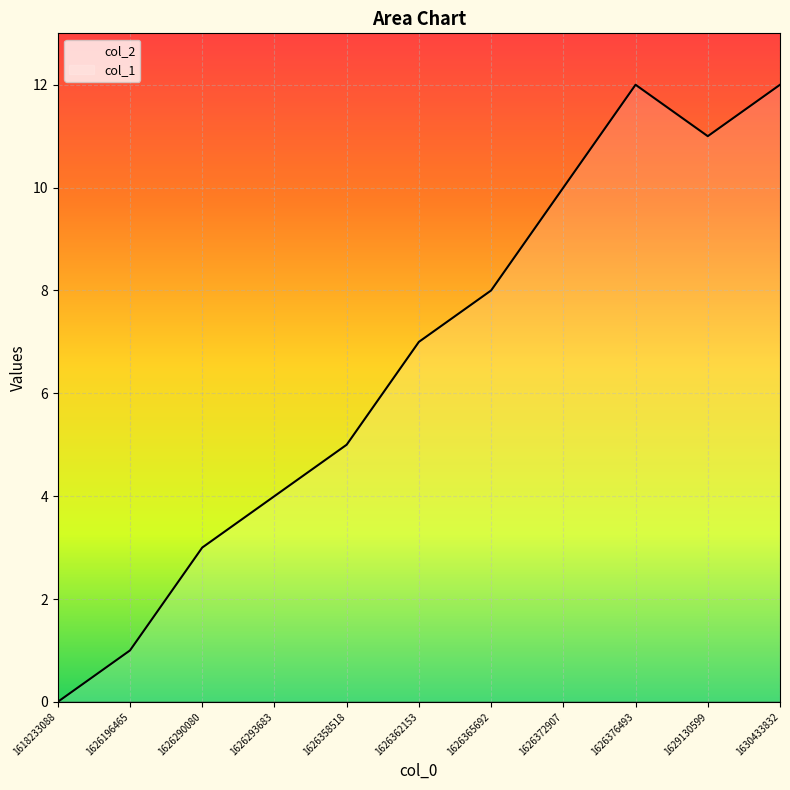

Reading left to right, what are all the values shown in this chart?

1618233088=0	1626196465=1	1626290080=3	1626293683=4	1626358518=5	1626362153=7	1626365692=8	1626372907=10	1626376493=12	1629130599=11	1630433832=12